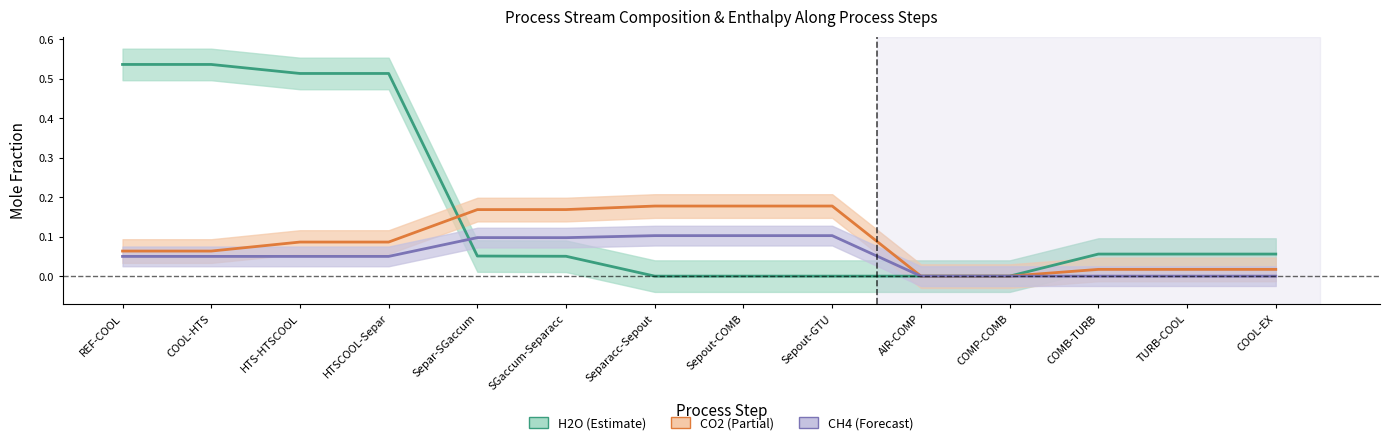

Which series has the largest total across all categories?

H2O